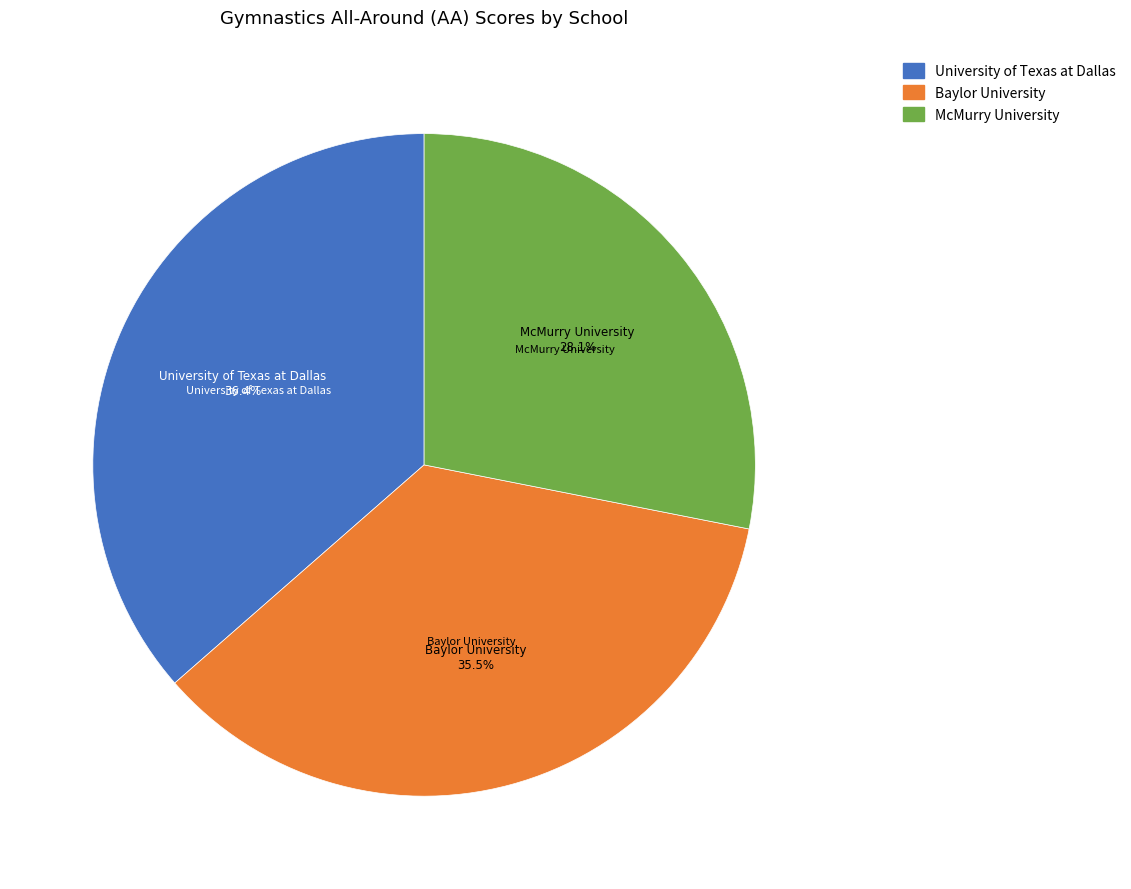

Between Baylor University and University of Texas at Dallas, which is larger?

University of Texas at Dallas